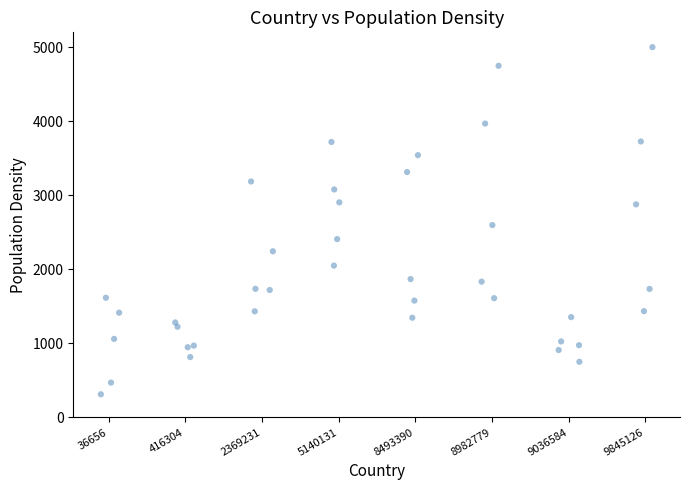

What is the range of Y values (max minus min)?

4688.4